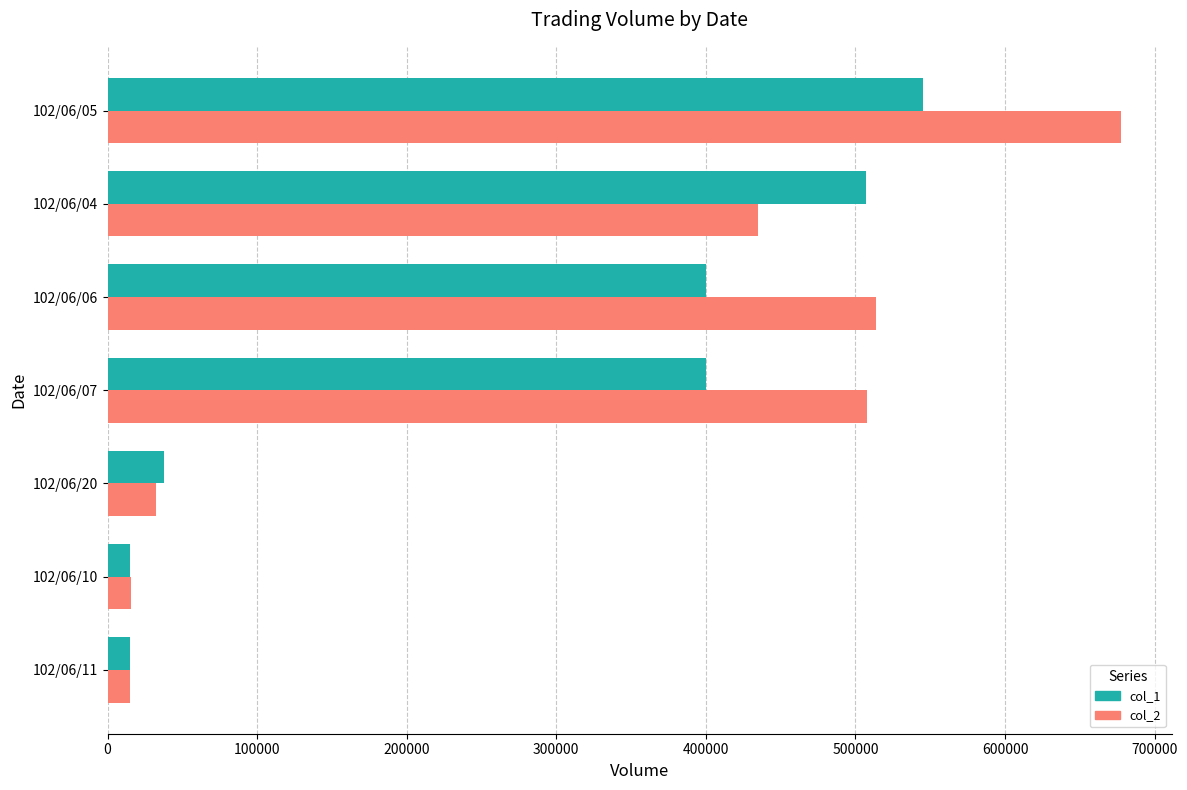

Rank the series at 102/06/06 from lowest to highest value.

col_1, col_2